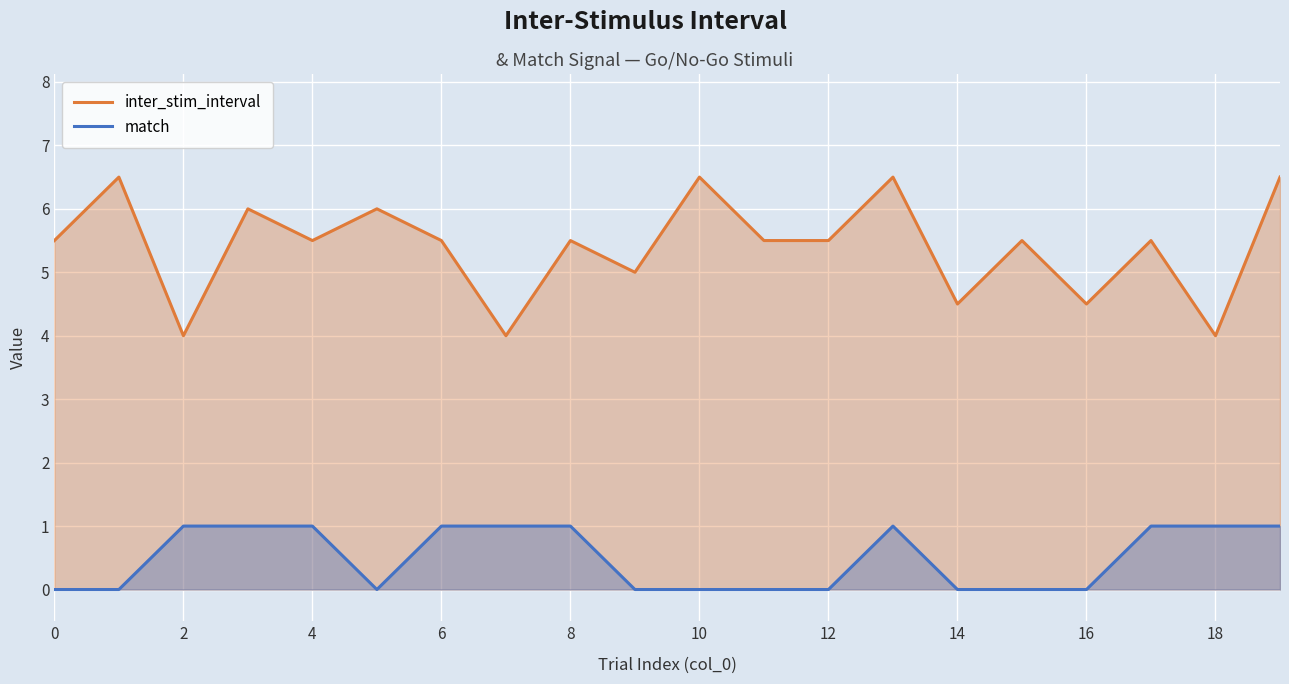

True or false: inter_stim_interval and match intersect in this chart.

False